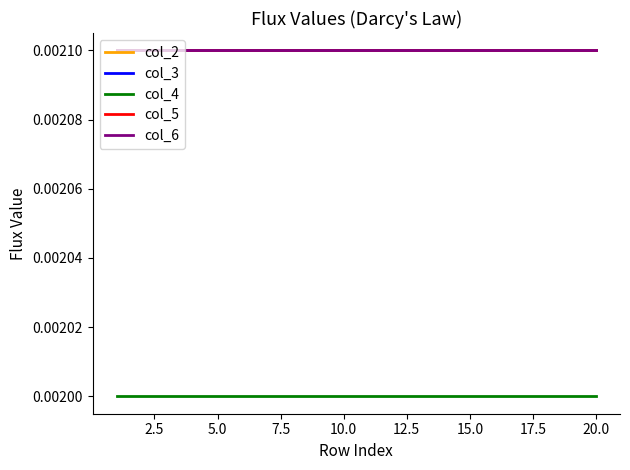

Is this an area chart (filled region under the line)?

No